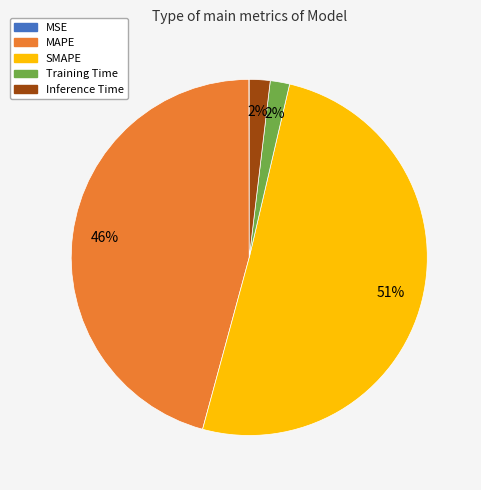

To the nearest percent, what is the average slice percentage?

20%